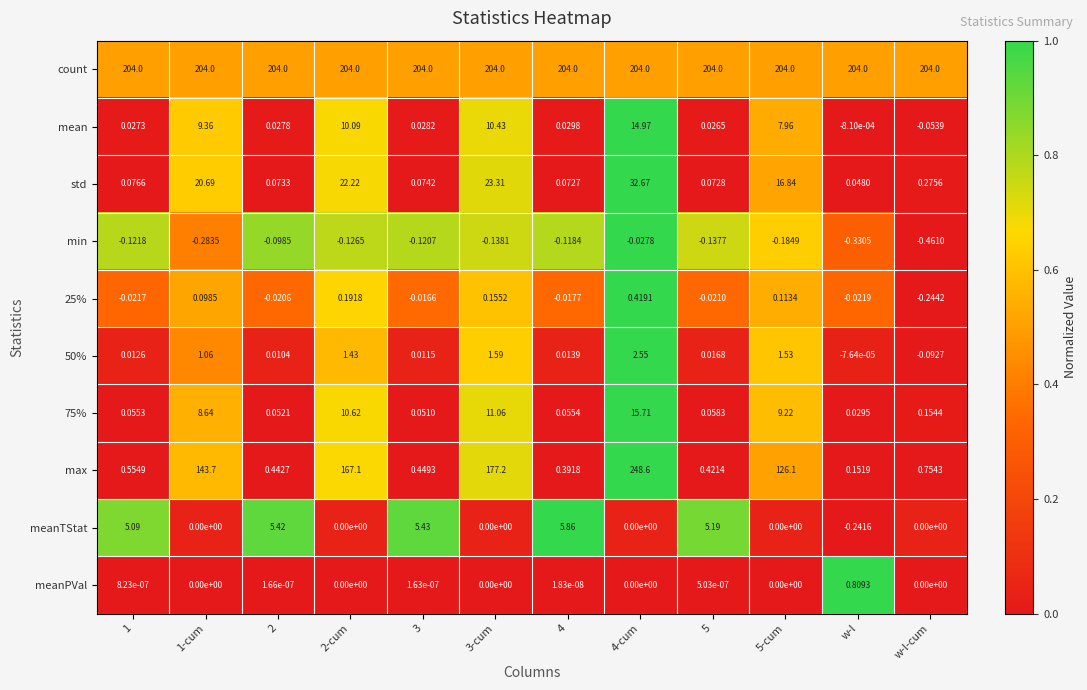

Is the value of min at 4 greater than the value of meanTStat at 5-cum?

No